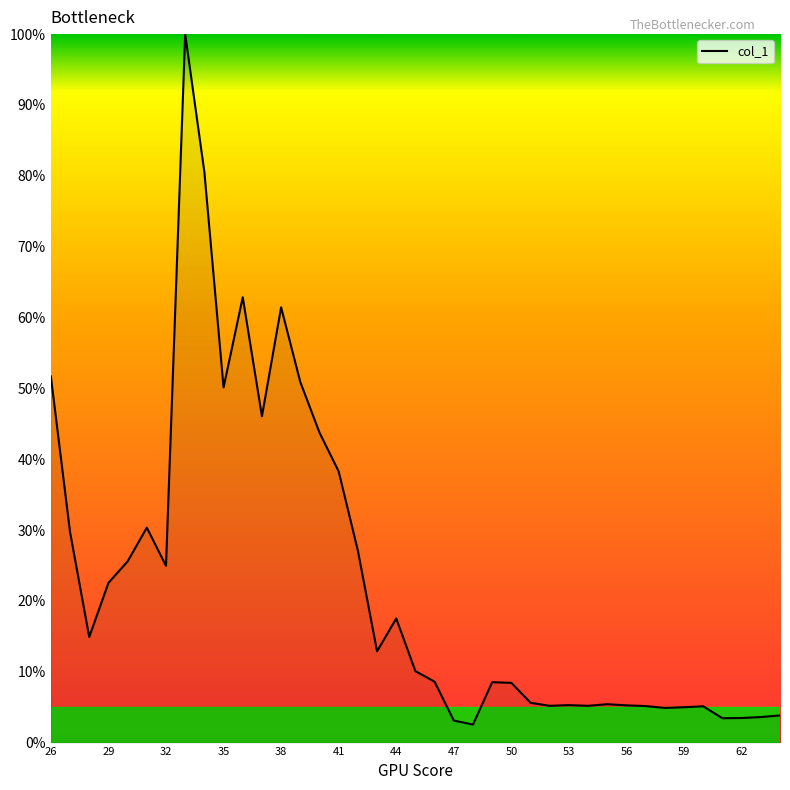

What is the maximum value shown in the chart?

100.0